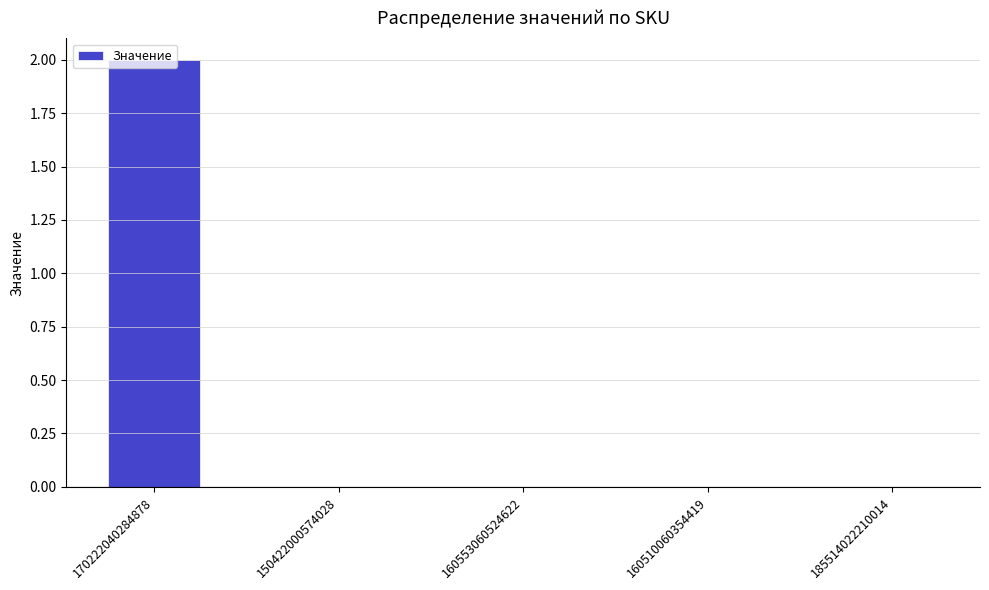

At which category does the chart reach its peak across all series?

170222040284878